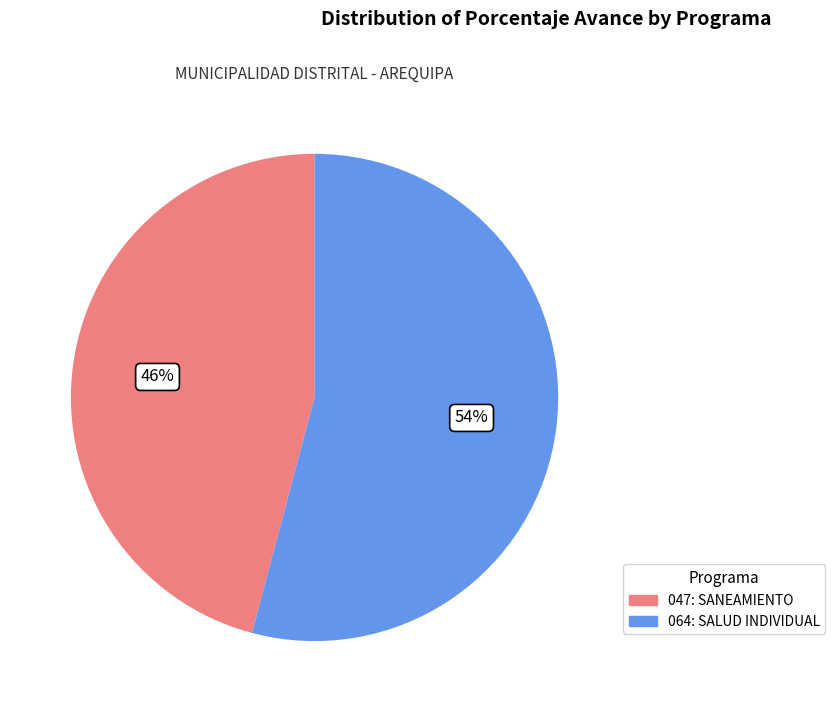

To the nearest percent, what is the average slice percentage?

50%